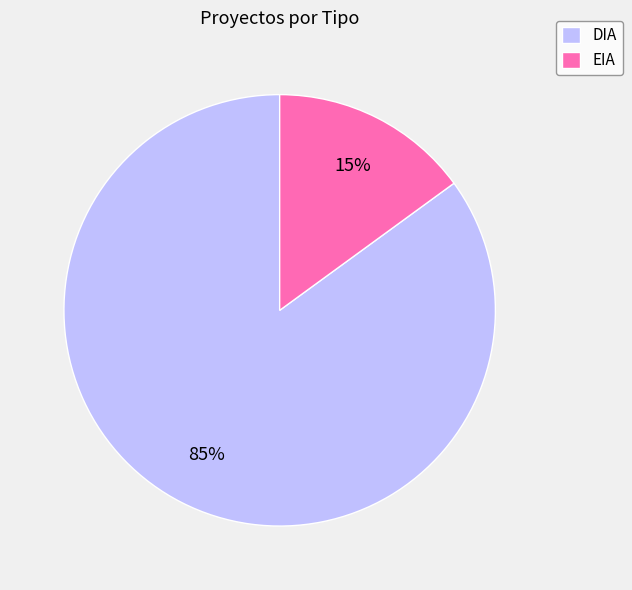

Between EIA and DIA, which is larger?

DIA